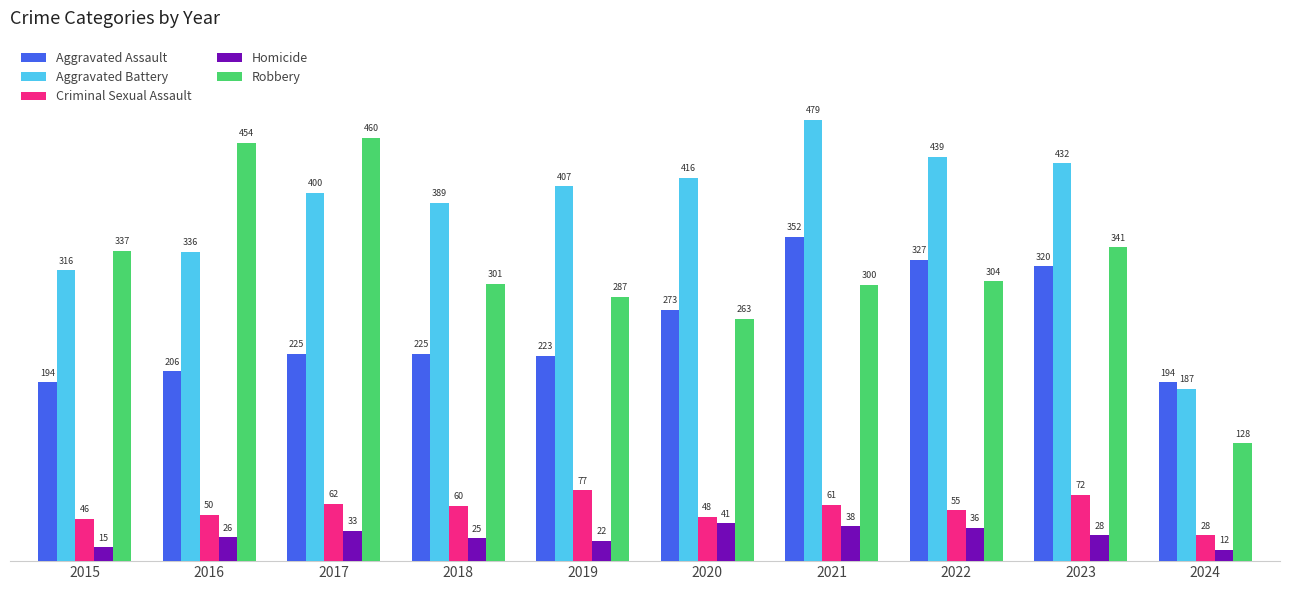

Does the chart contain any negative values?

No